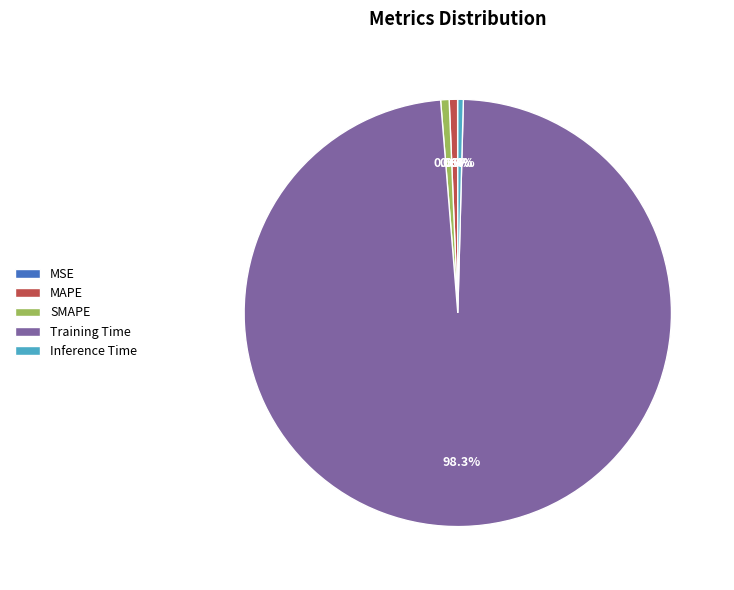

To the nearest percent, what is the difference between the largest and smallest slice percentages?

98%